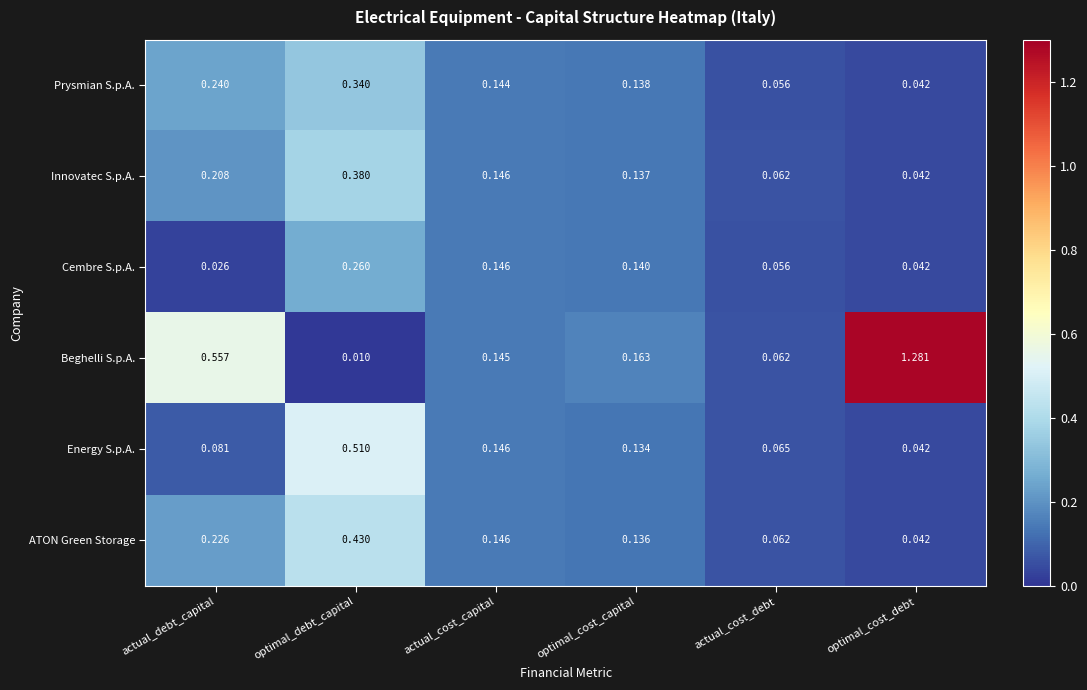

At which label does Energy S.p.A. reach its peak?

optimal_debt_capital